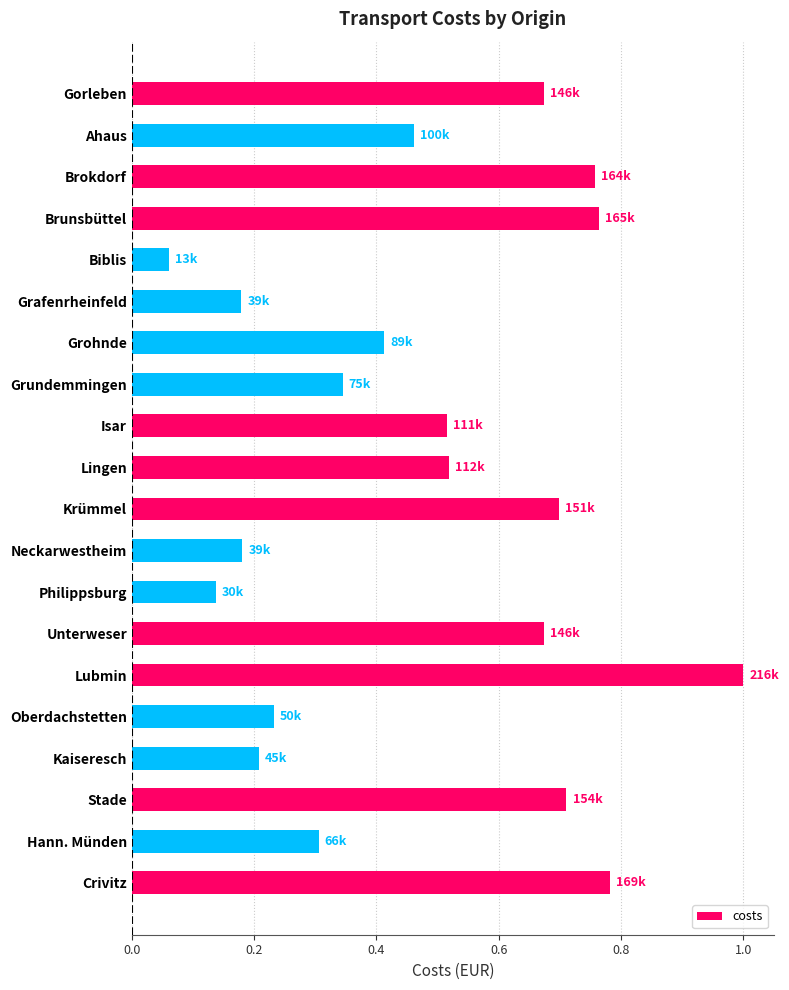

What is the label of the 8th bar from the bottom?

Philippsburg